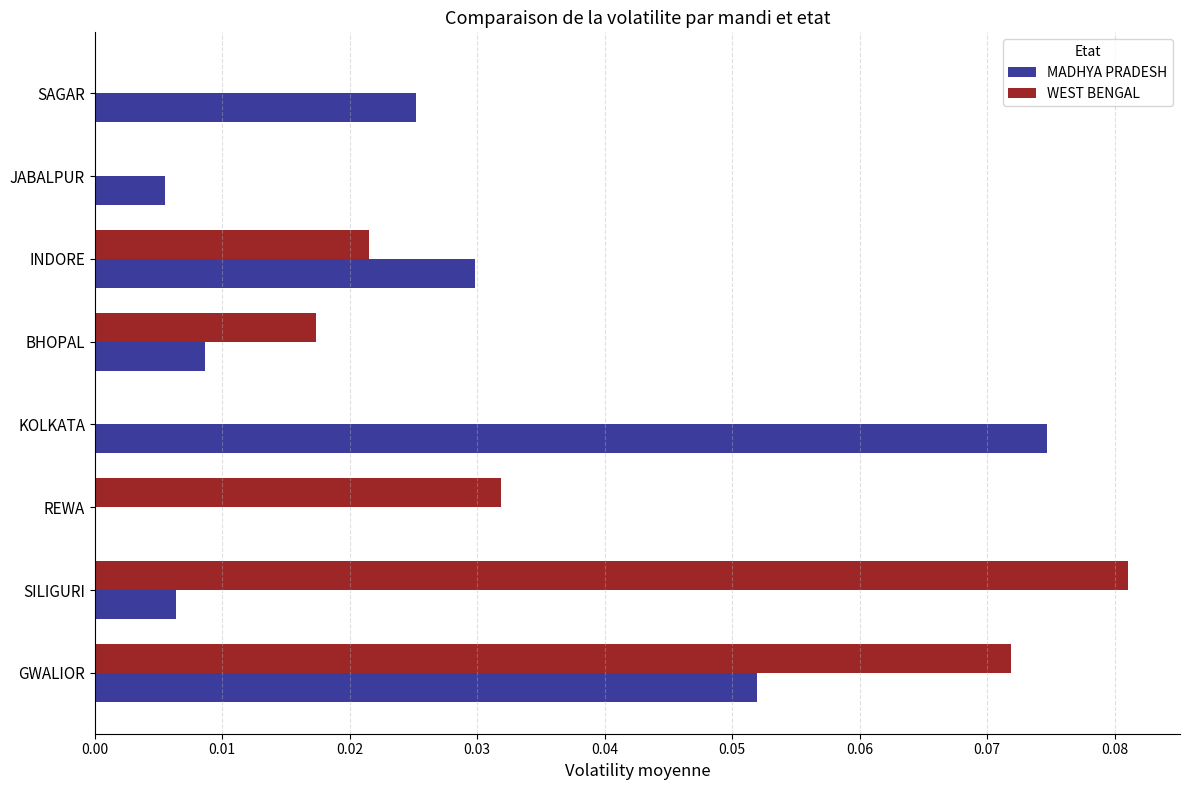

Which series has the largest total across all categories?

WEST BENGAL